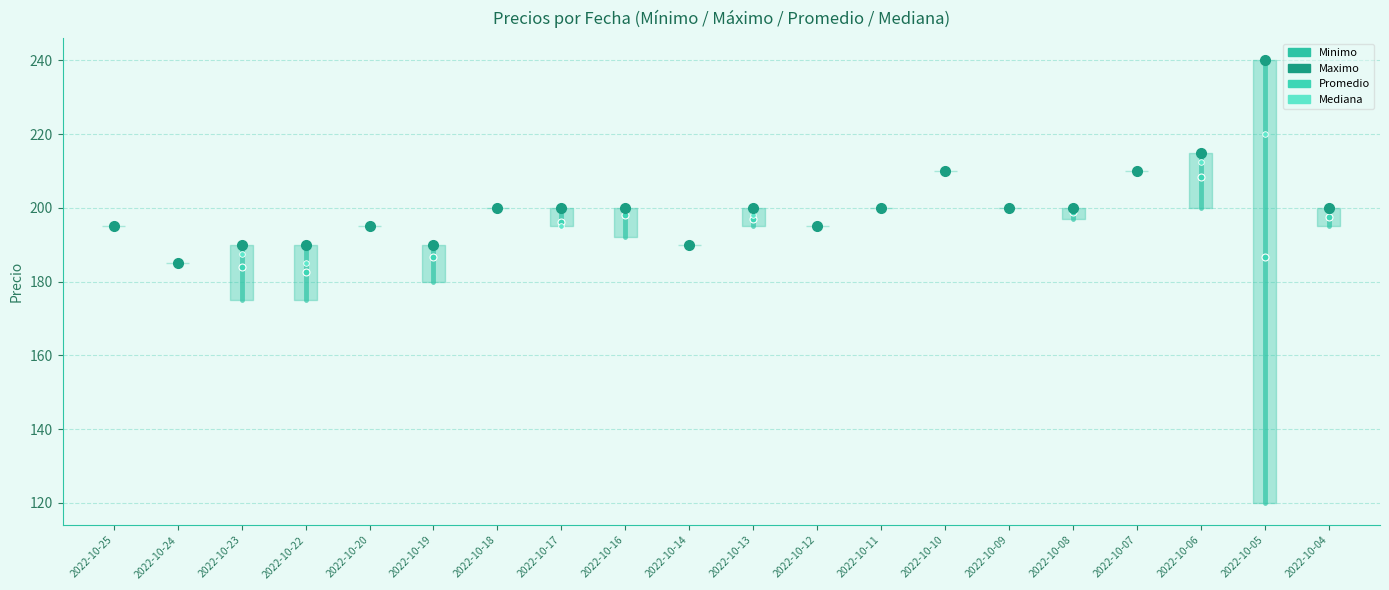

How many intersections are there between Promedio and Mediana?

1